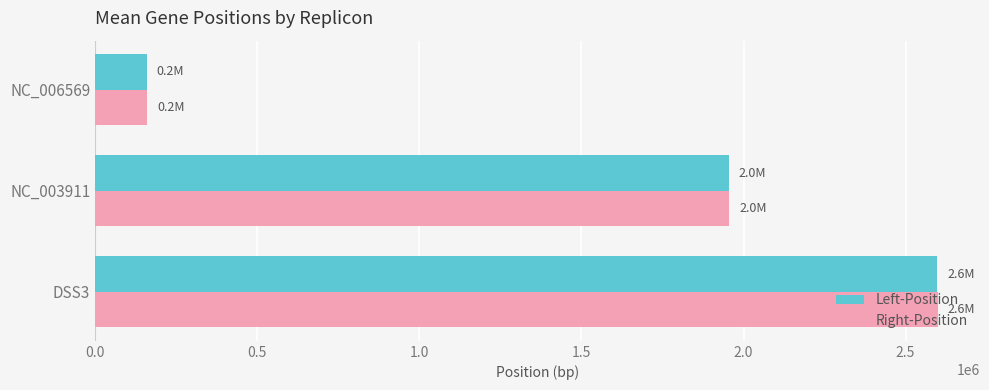

List the labels in order of Right-Position value, smallest first.

NC_006569, NC_003911, DSS3